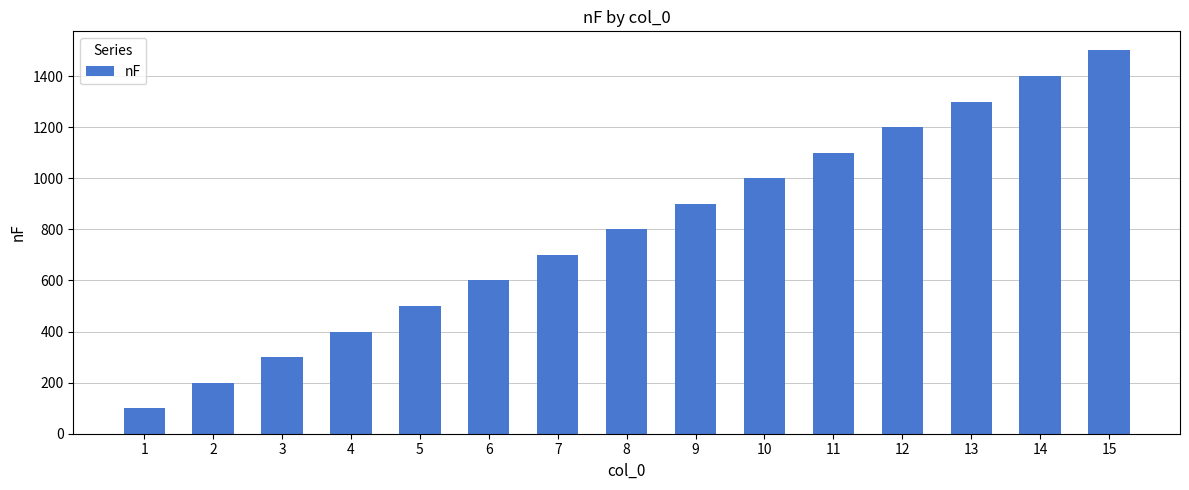

Where is the data nearest to the value 800?

8